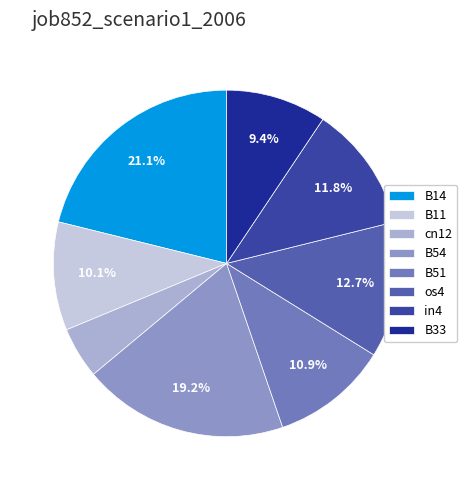

How many segments does this pie chart have?

8